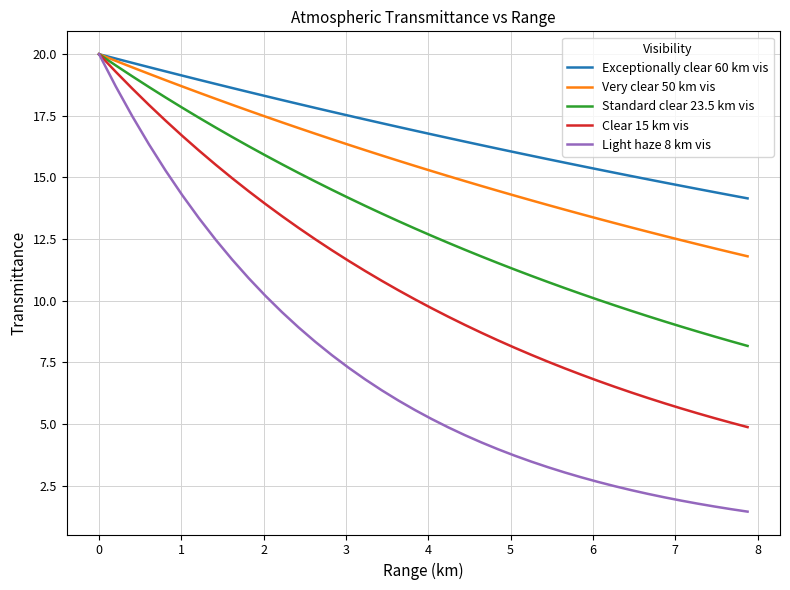

Reading left to right, extract all data points from this chart.

Exceptionally clear 60 km vis: 20.0	19.8	19.6	19.5	19.3	19.1	19.0	18.8	18.6	18.5	18.3	18.1	18.0	17.8	17.7	17.5	17.4	17.2	17.0	16.9	16.8	16.6	16.5	16.3	16.2	16.0	15.9	15.7	15.6	15.5	15.3	15.2	15.1	14.9	14.8	14.7	14.5	14.4	14.3	14.2
Very clear 50 km vis: 20.0	19.7	19.5	19.2	18.9	18.7	18.4	18.2	17.9	17.7	17.5	17.2	17.0	16.8	16.6	16.3	16.1	15.9	15.7	15.5	15.3	15.1	14.9	14.7	14.5	14.3	14.1	13.9	13.7	13.5	13.3	13.2	13.0	12.8	12.6	12.5	12.3	12.1	12.0	11.8
Standard clear 23.5 km vis: 20.0	19.5	19.1	18.7	18.2	17.8	17.4	17.0	16.6	16.3	15.9	15.5	15.2	14.8	14.5	14.2	13.9	13.5	13.2	12.9	12.6	12.3	12.1	11.8	11.5	11.3	11.0	10.8	10.5	10.3	10.0	9.8	9.6	9.4	9.2	9.0	8.8	8.6	8.4	8.2
Clear 15 km vis: 20.0	19.3	18.6	17.9	17.3	16.7	16.1	15.5	15.0	14.4	13.9	13.4	13.0	12.5	12.1	11.6	11.2	10.8	10.4	10.1	9.7	9.4	9.0	8.7	8.4	8.1	7.8	7.5	7.3	7.0	6.8	6.5	6.3	6.1	5.8	5.6	5.4	5.2	5.1	4.9
Light haze 8 km vis: 20.0	18.7	17.5	16.3	15.3	14.3	13.4	12.5	11.7	10.9	10.2	9.5	8.9	8.3	7.8	7.3	6.8	6.4	6.0	5.6	5.2	4.9	4.6	4.3	4.0	3.7	3.5	3.3	3.0	2.8	2.7	2.5	2.3	2.2	2.0	1.9	1.8	1.7	1.6	1.4